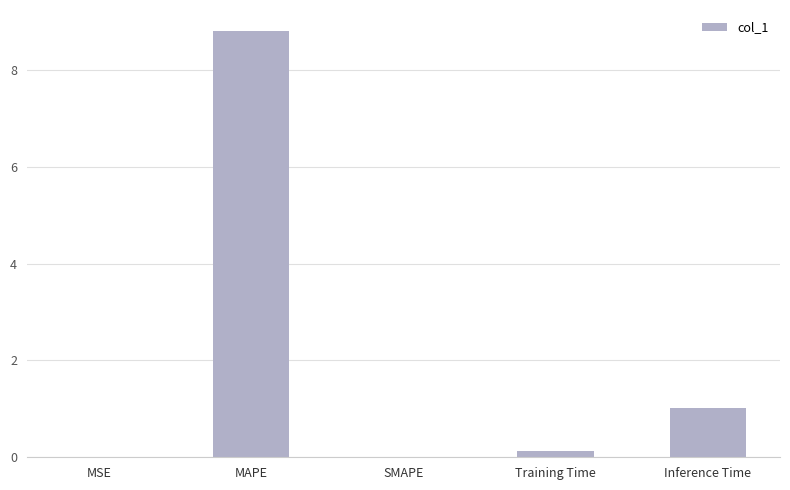

What is the greatest value displayed?

8.8